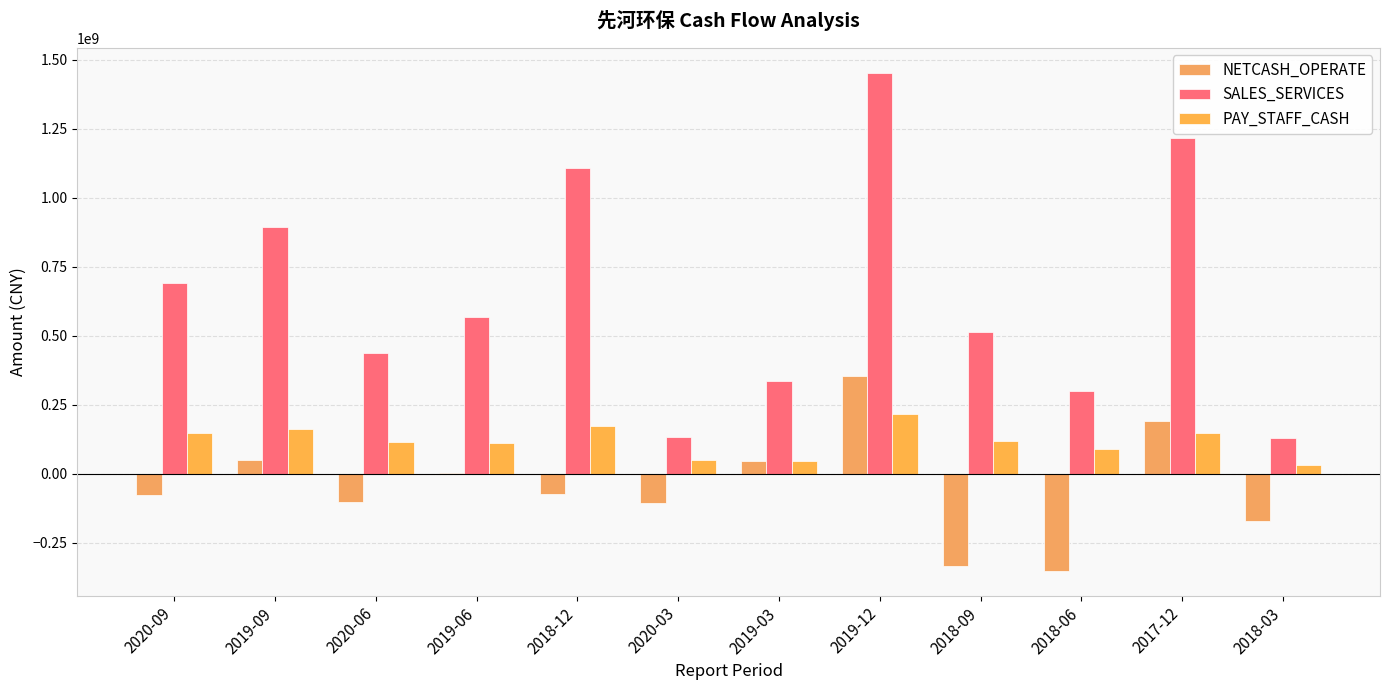

Which series has the widest spread of values?

SALES_SERVICES